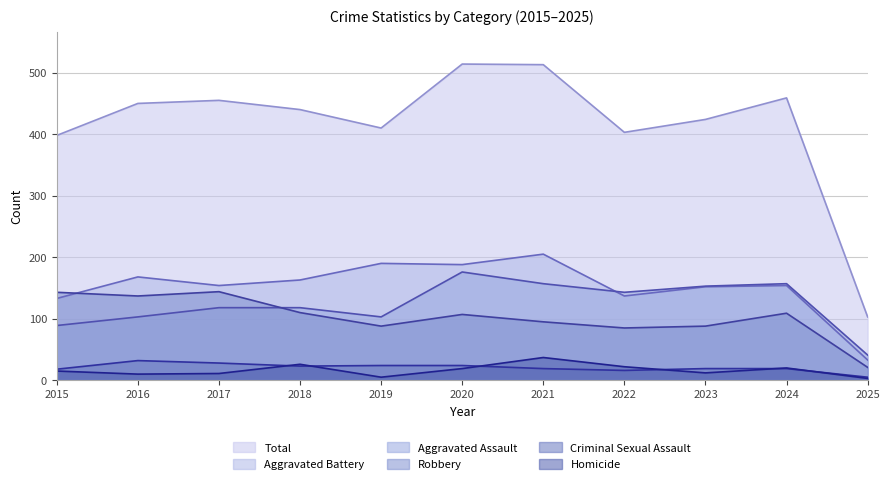

At how many categories does at least one series exceed 121?

10